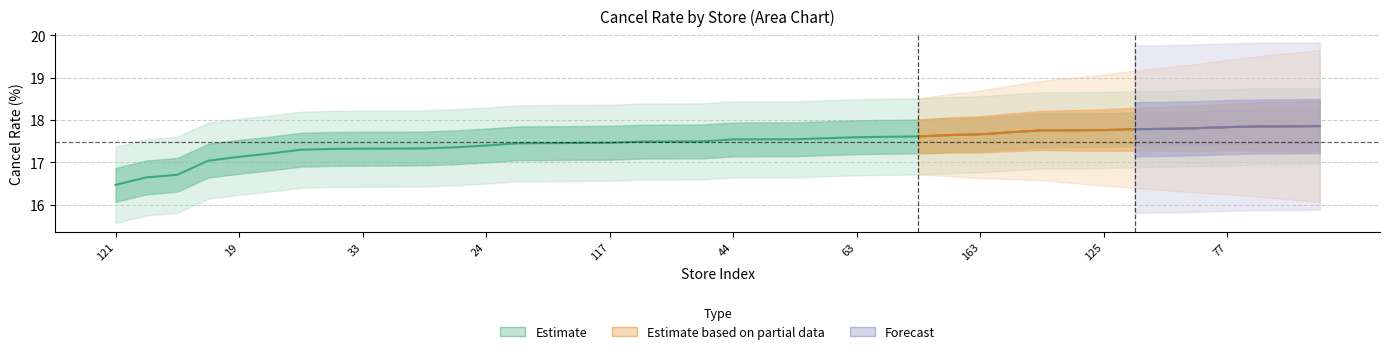

Does the chart display data point markers on the line(s)?

No